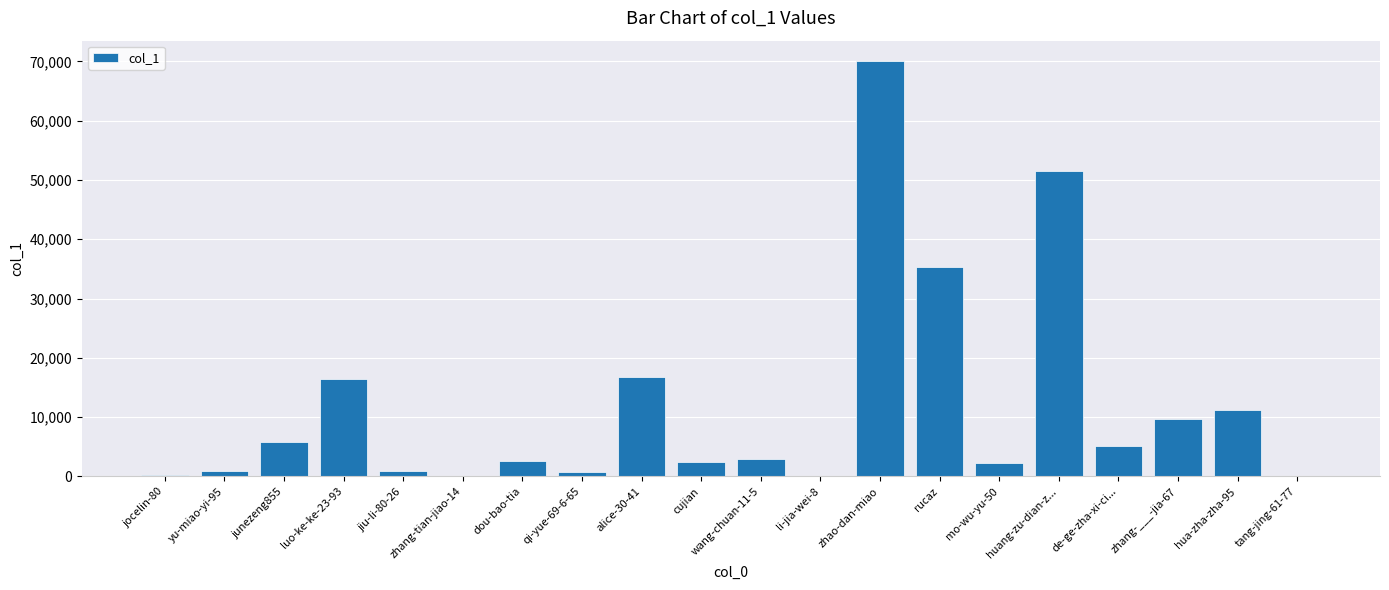

Count the number of data series in this chart.

1